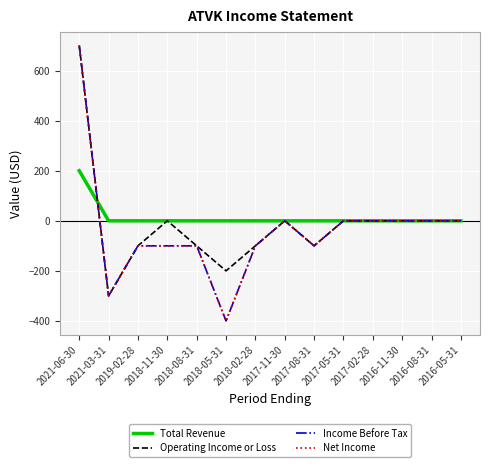

Does the chart have visible grid lines?

Yes